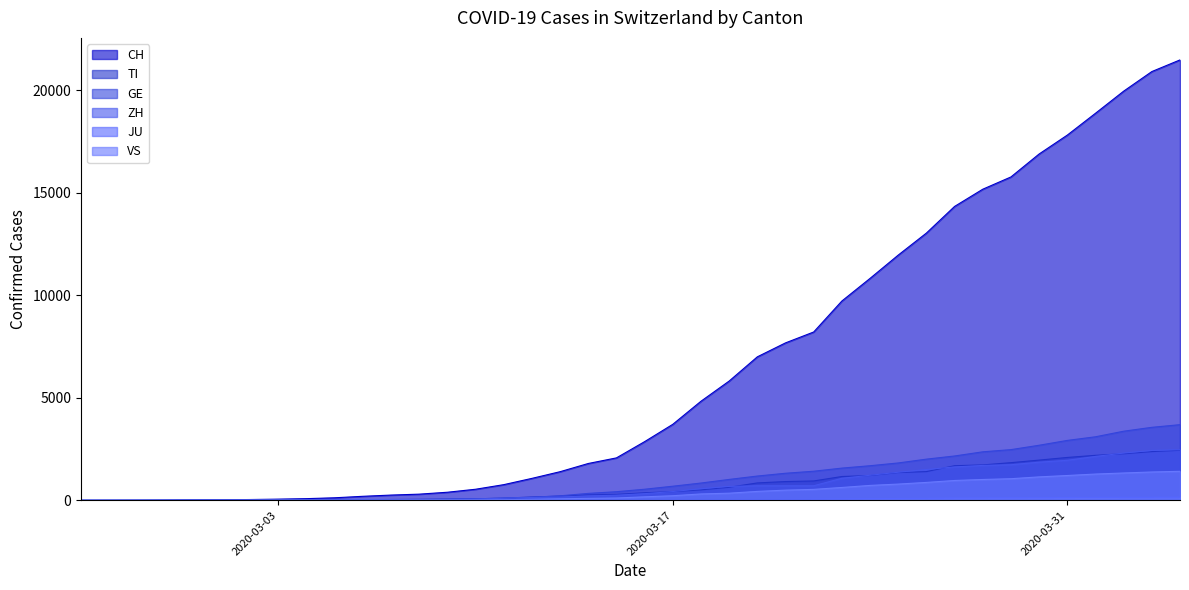

Which series has the largest total across all categories?

CH